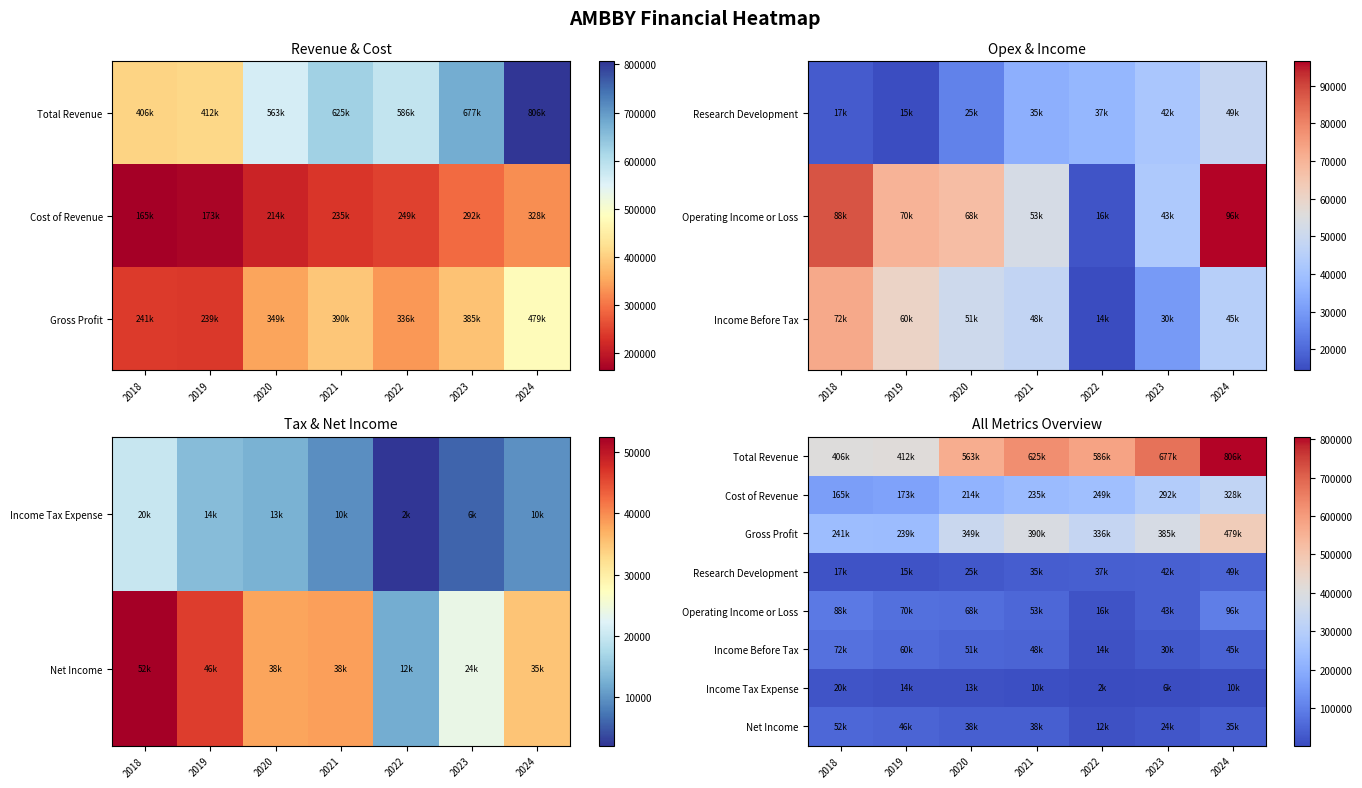

How many values in the Operating Income or Loss series exceed 67500?

3